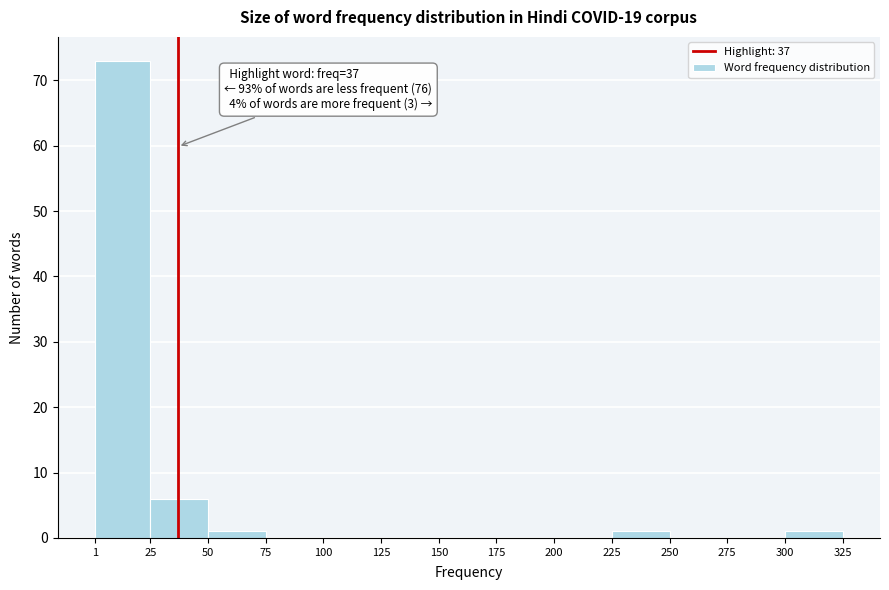

Over which range of the x-axis is the bar tallest?

1 to 25